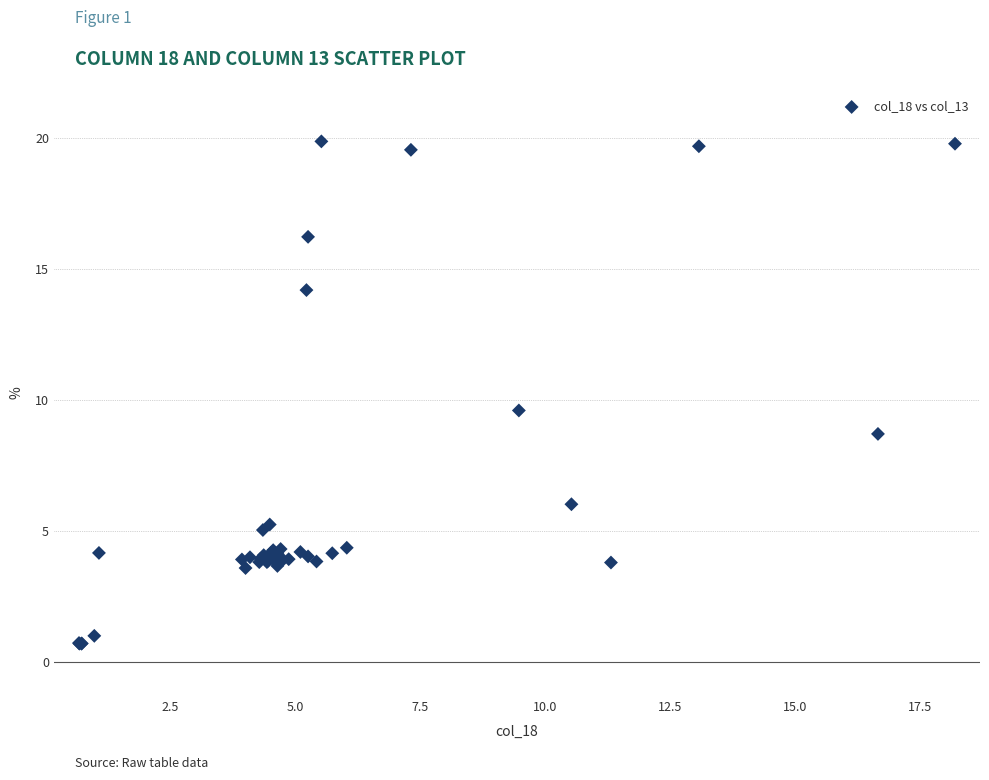

What Y value in the scatter plot is closest to 10?

9.6